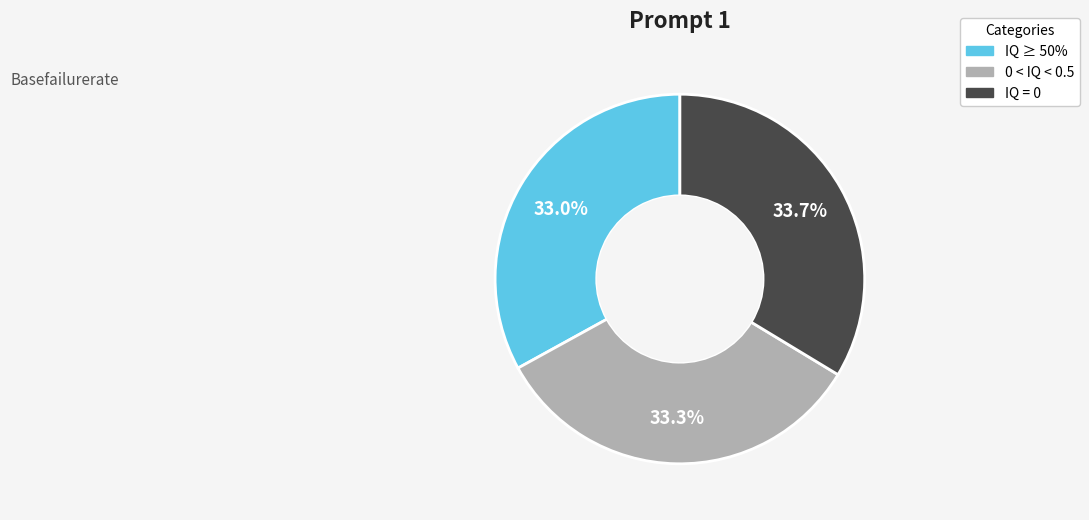

Is there any slice that represents more than half of the pie?

No